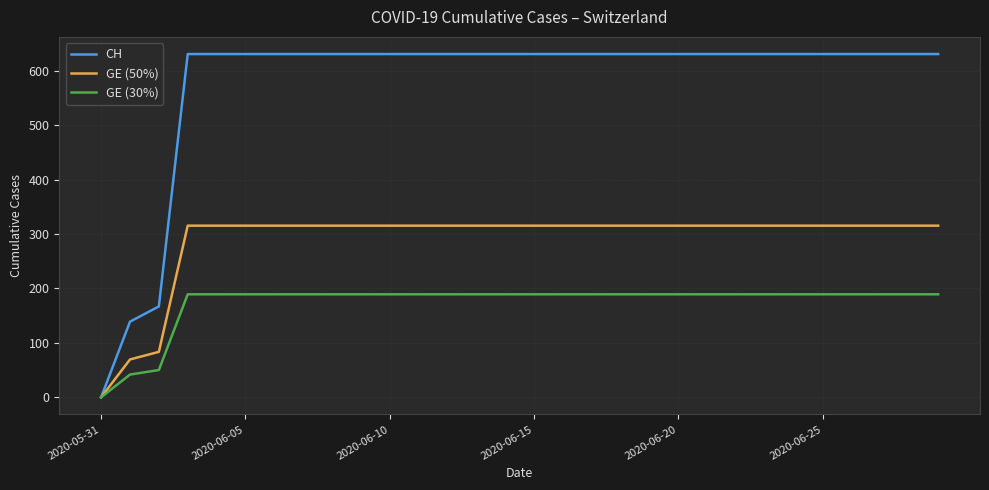

Which series has the widest spread of values?

CH